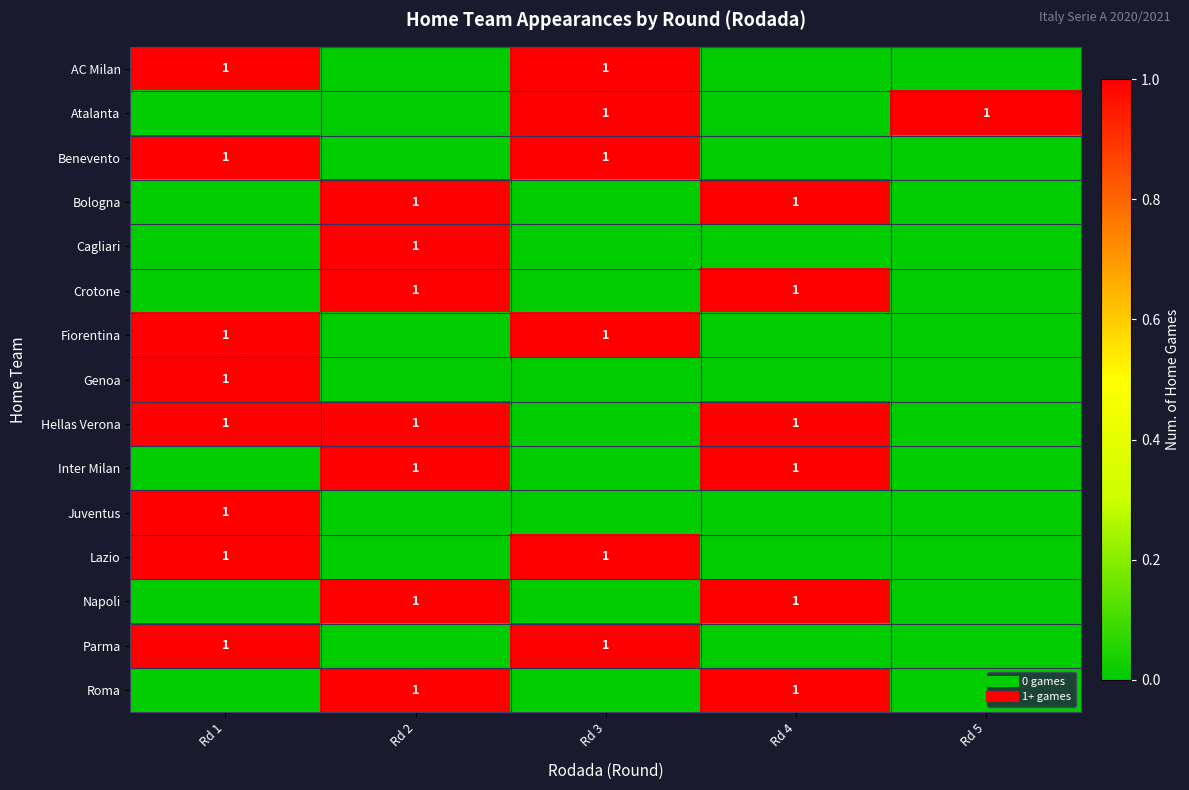

How many distinct data groups are displayed?

15